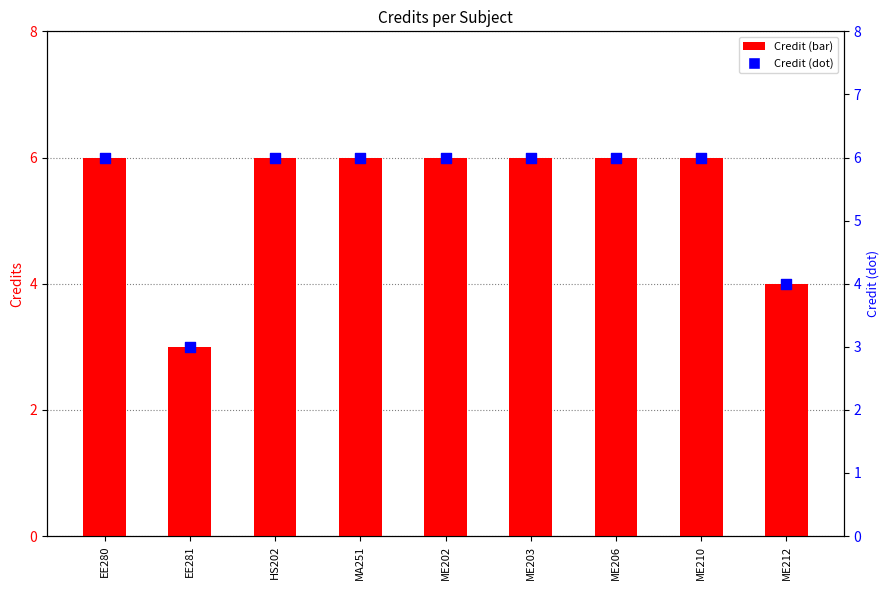

Which series contains the lowest Y value?

Credit